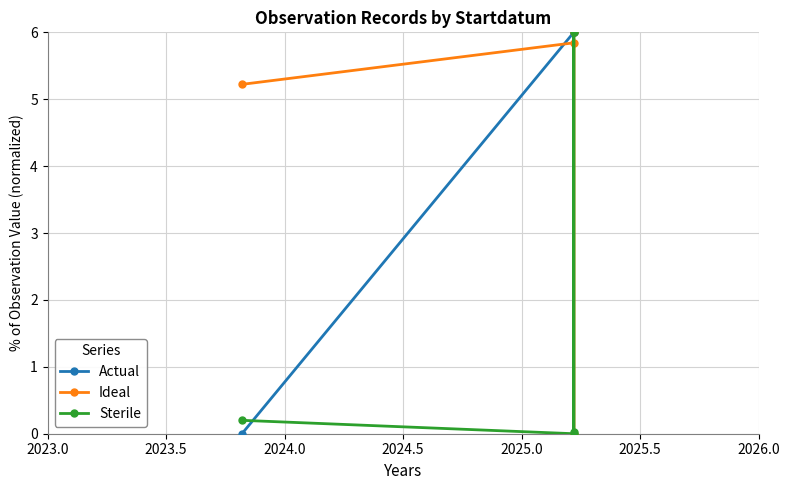

In Sterile, how many points are higher than both neighbors (excluding endpoints)?

1